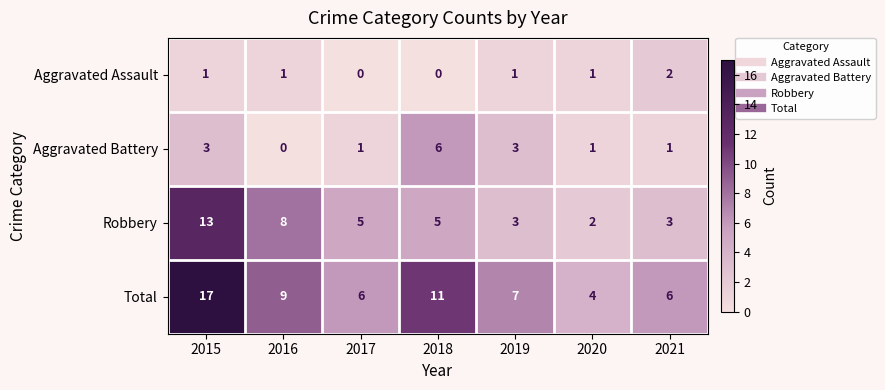

What is the greatest value displayed?

17